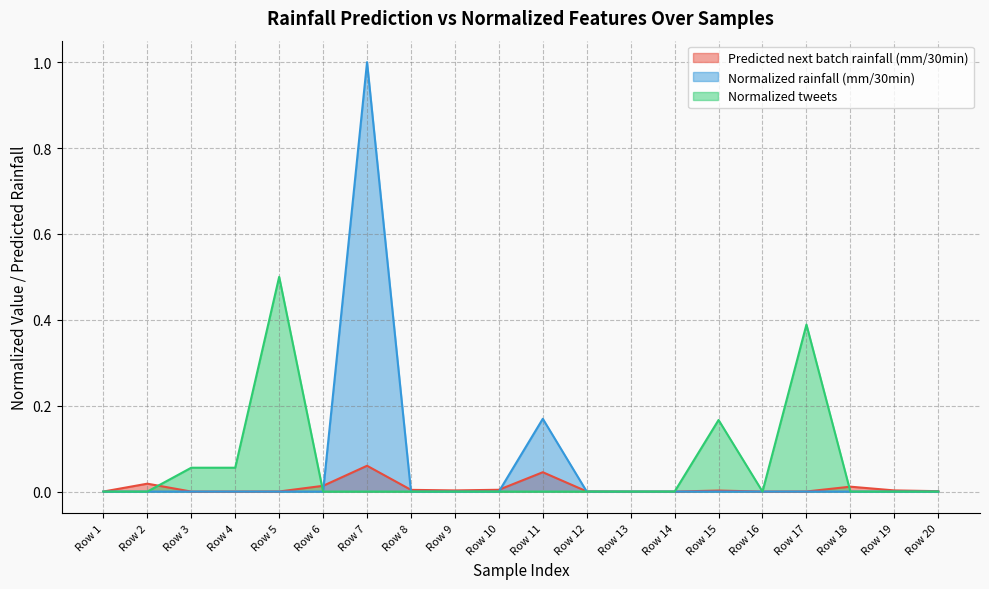

The value of Predicted next batch rainfall (mm/30min) at Row 14 is 0.0. True or false?

True